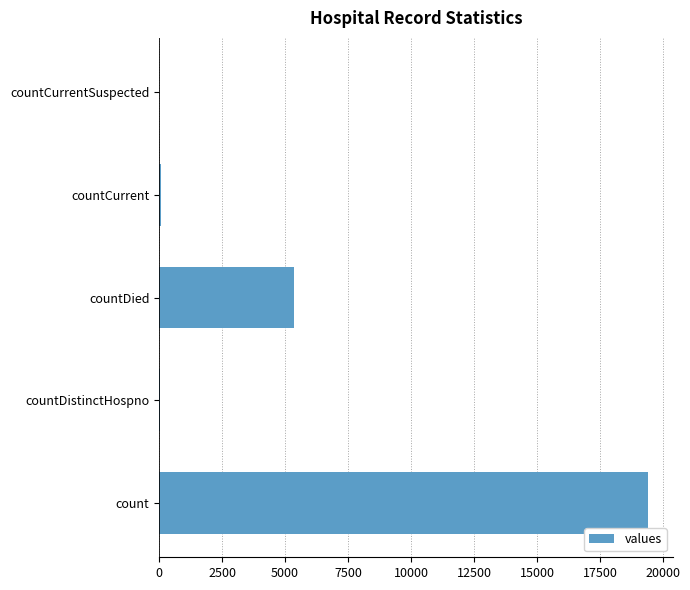

What is the sum of all values?

24875